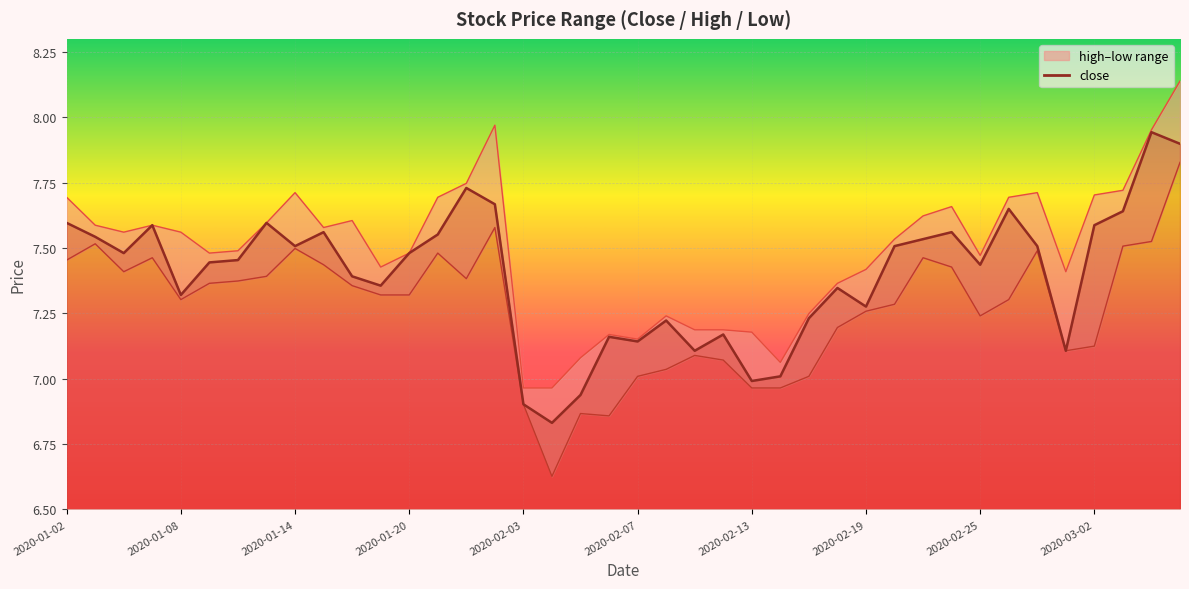

At 2020-02-24, list the series in order from largest to smallest.

high, close, low